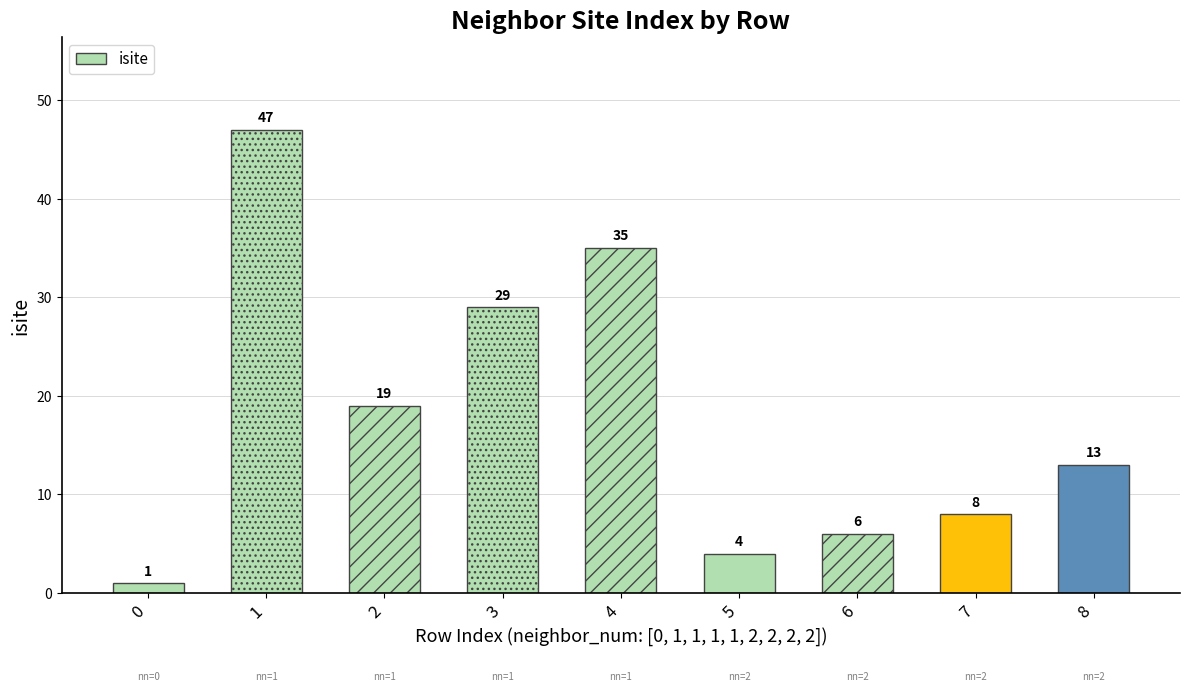

How many distinct data groups are displayed?

1